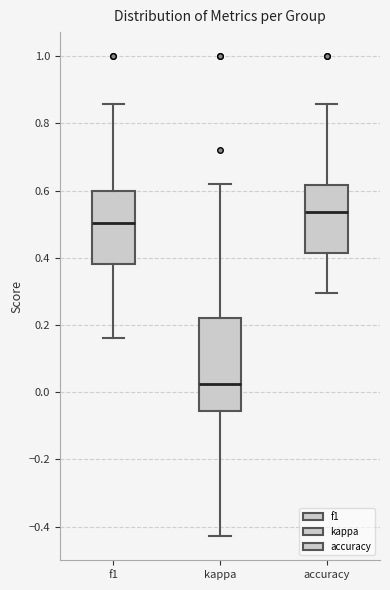

Which box is the tallest, from its lower edge to its upper edge?

kappa